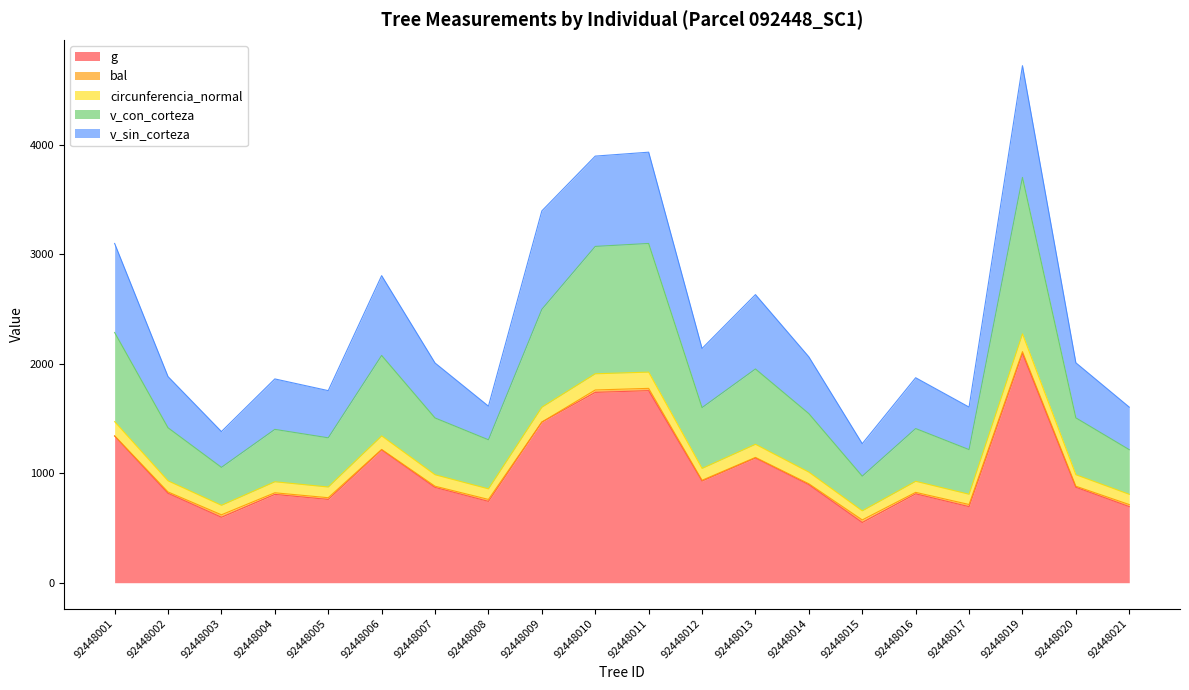

At which label does g reach its peak?

92448019